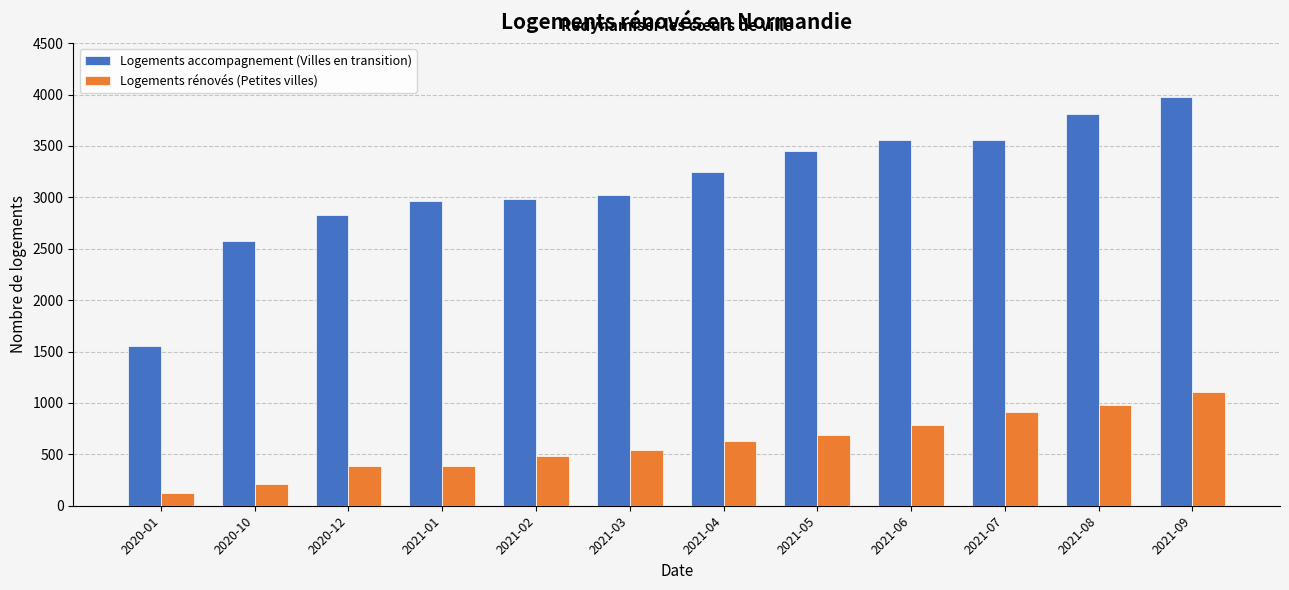

Rank the series at 2021-06 from lowest to highest value.

Logements rénovés (Petites villes), Logements accompagnement (Villes en transition)